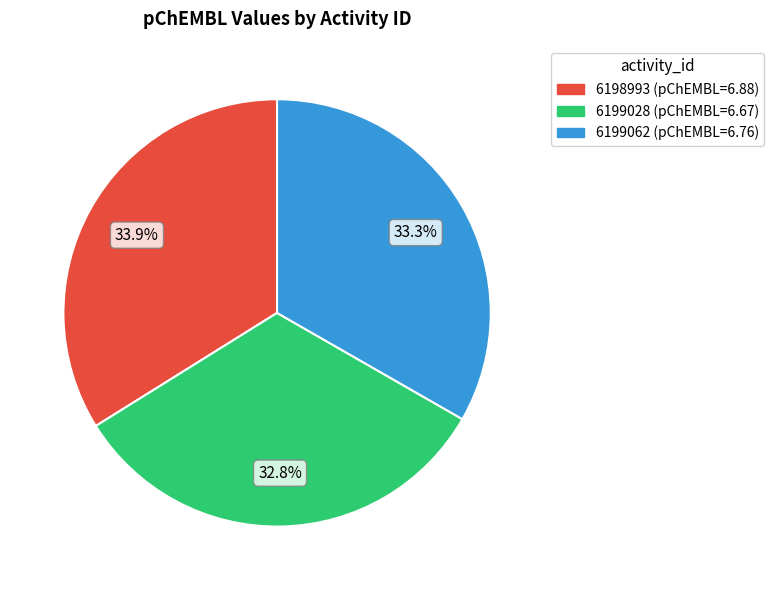

How many slices are in this pie chart?

3